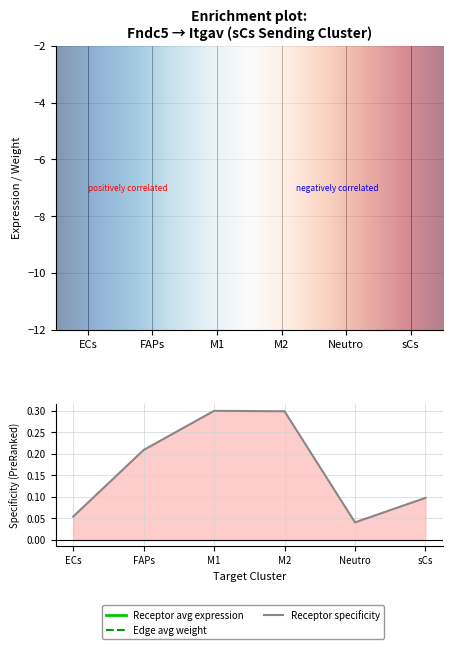

How many data points does each series have?

6